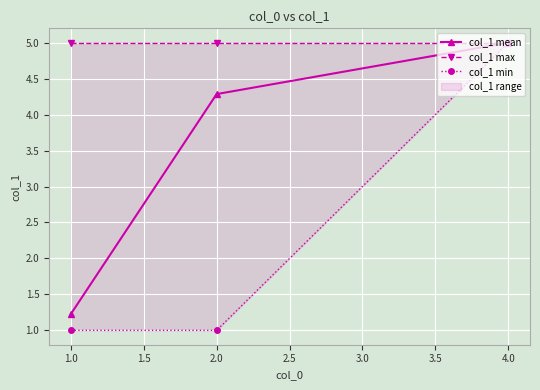

Which series has the largest total across all categories?

col_1 max